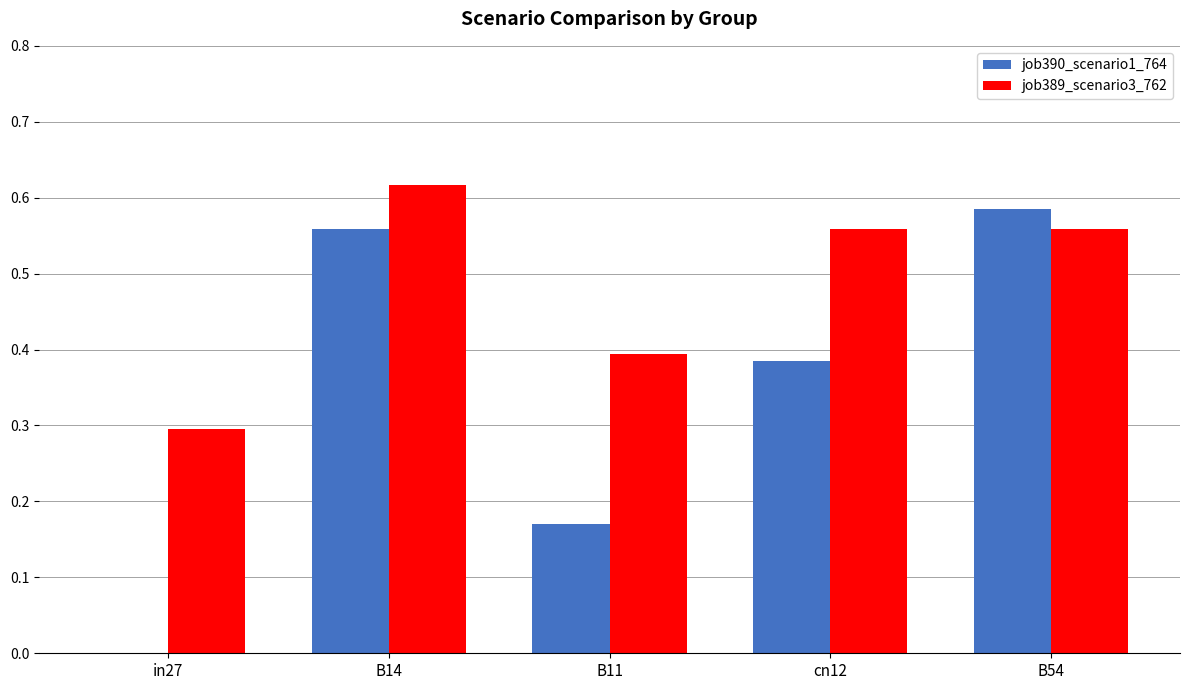

What are all the series names shown in the legend?

job390_scenario1_764, job389_scenario3_762